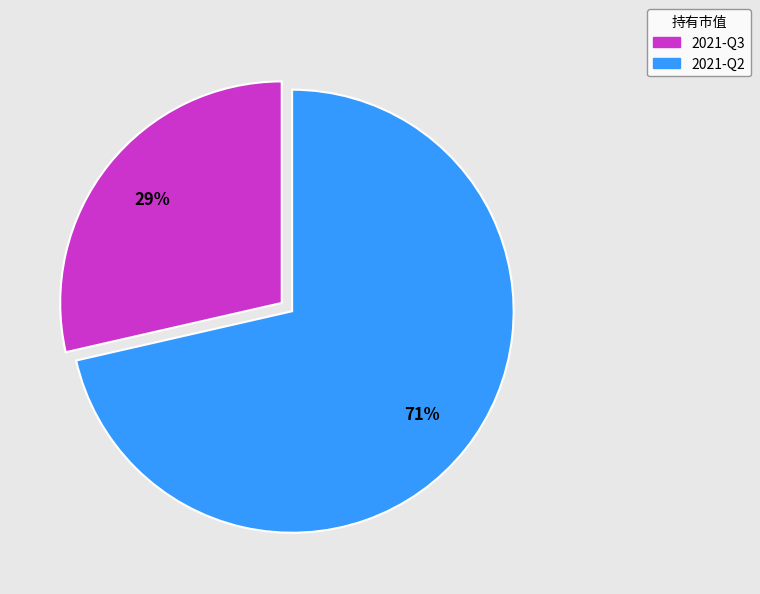

Does 2021-Q2 represent more than half of the total?

Yes